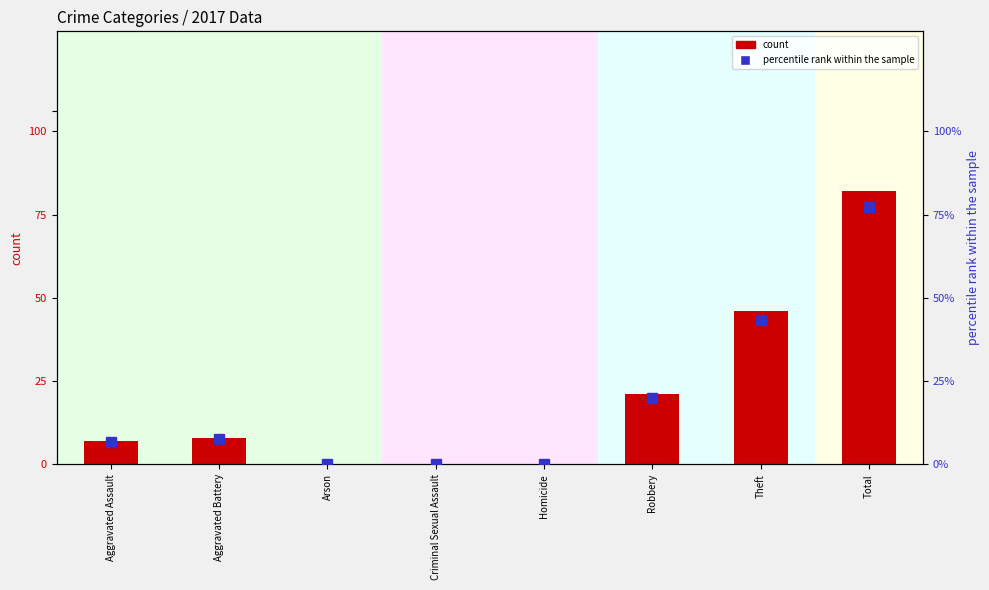

What position from the left is Robbery?

6